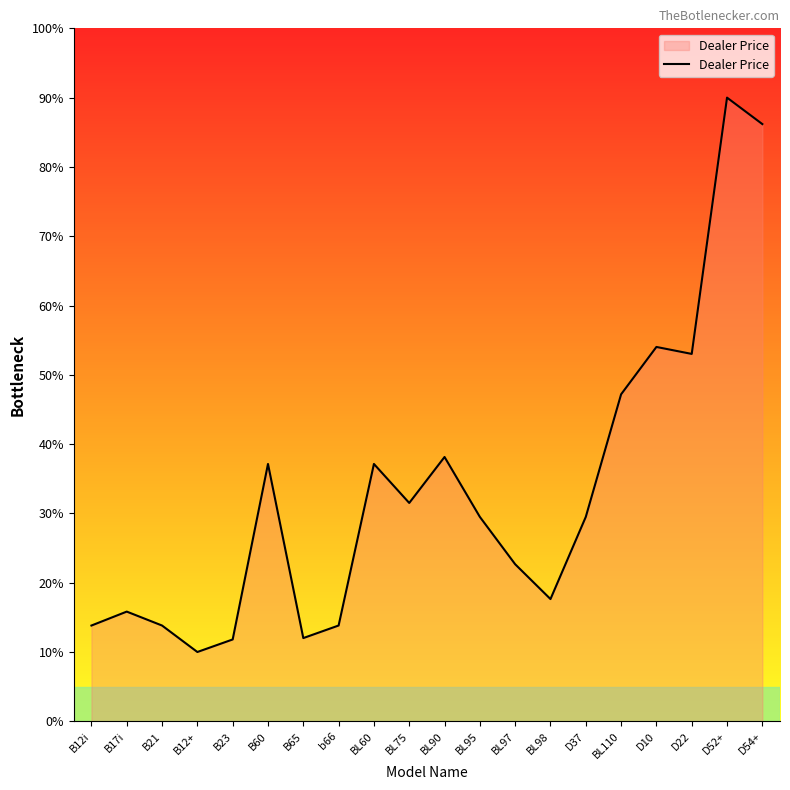

What position from the right is BL95?

9